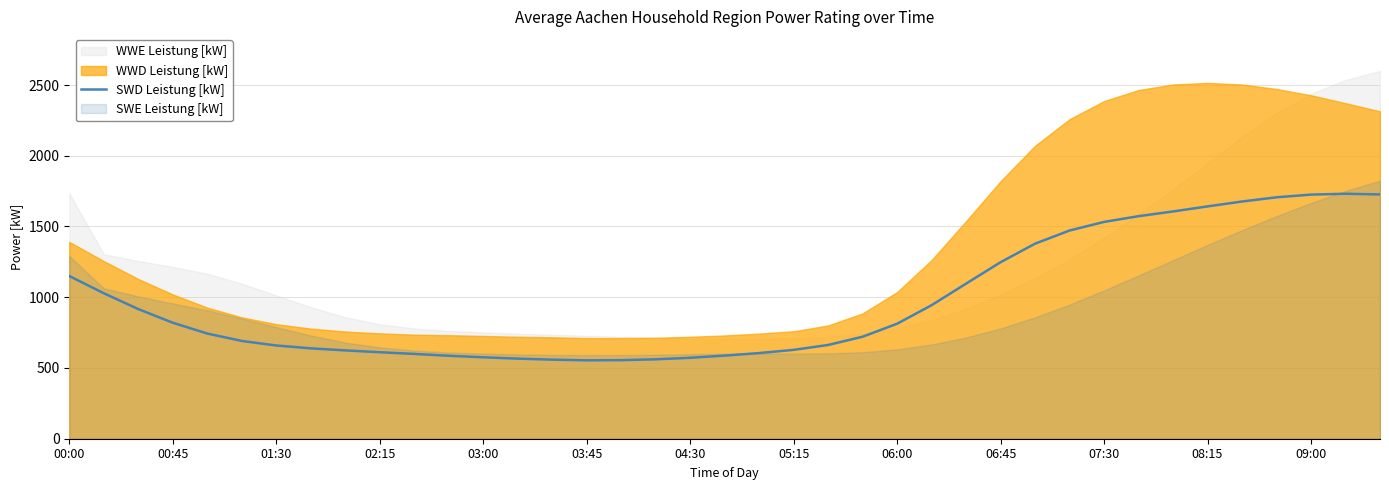

What is the sum of all values?

38085.8